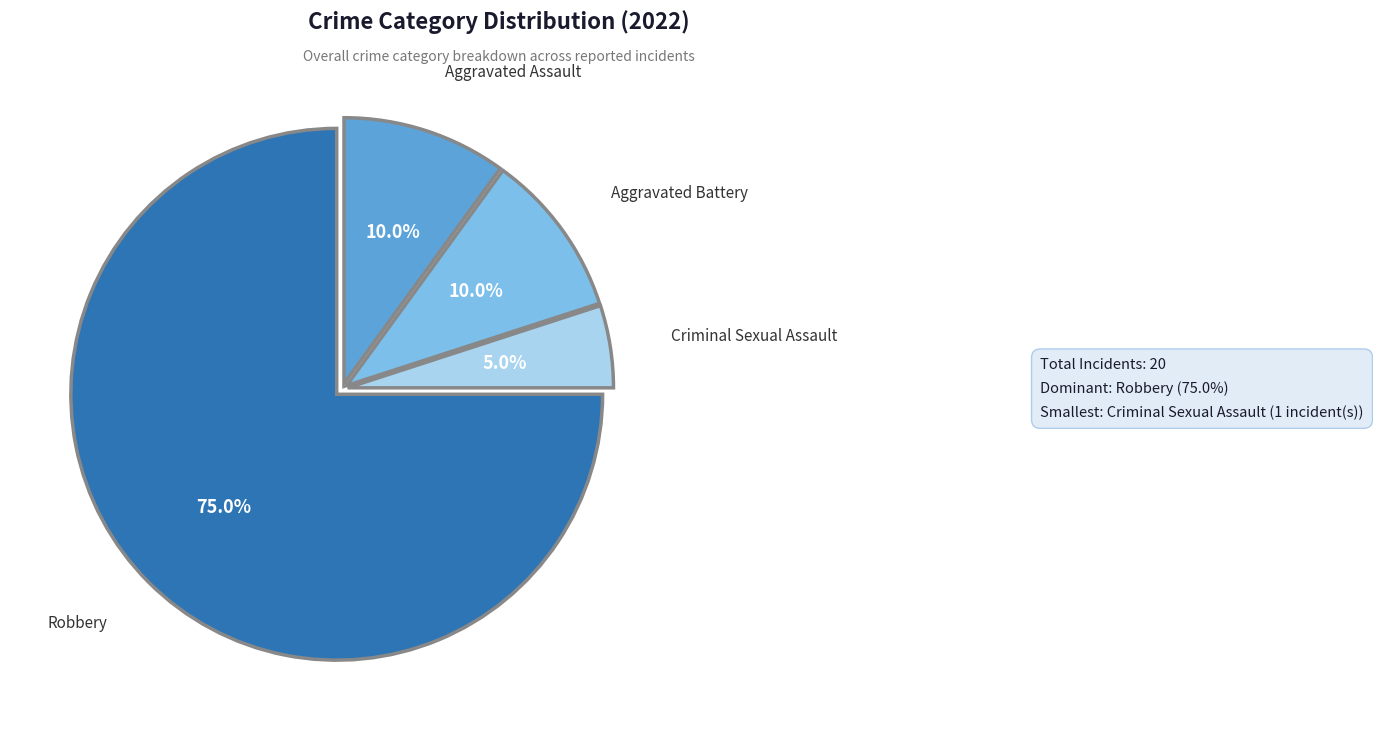

To the nearest percent, what is the difference between the largest and smallest slice percentages?

70%